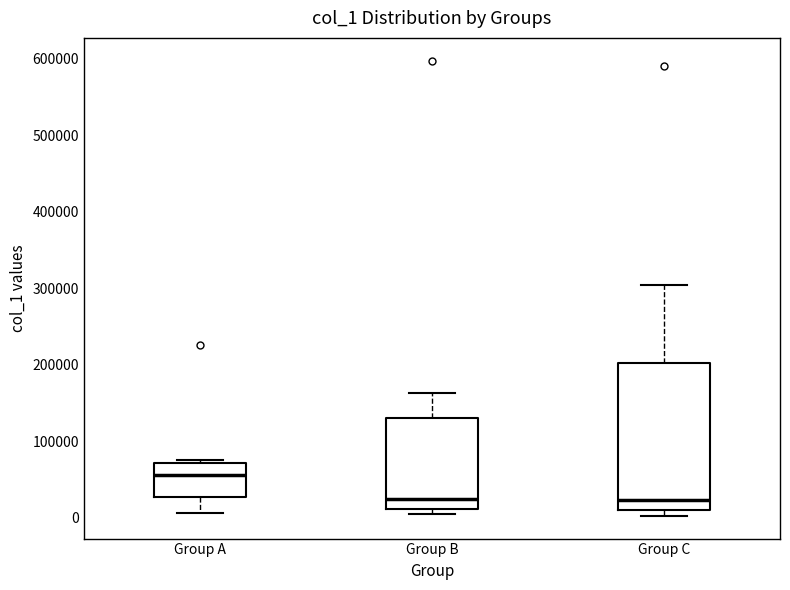

Which box is the tallest, from its lower edge to its upper edge?

Group C